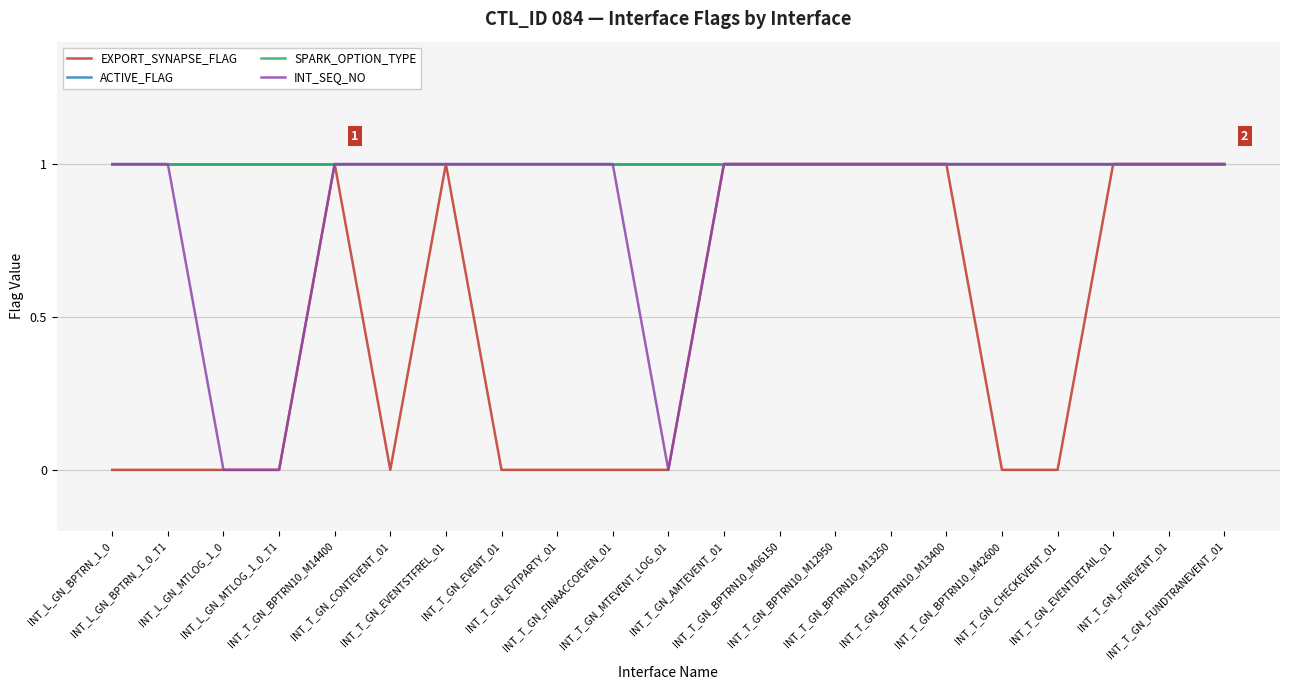

Rank the series by their maximum value, from highest to lowest.

EXPORT_SYNAPSE_FLAG, ACTIVE_FLAG, SPARK_OPTION_TYPE, INT_SEQ_NO